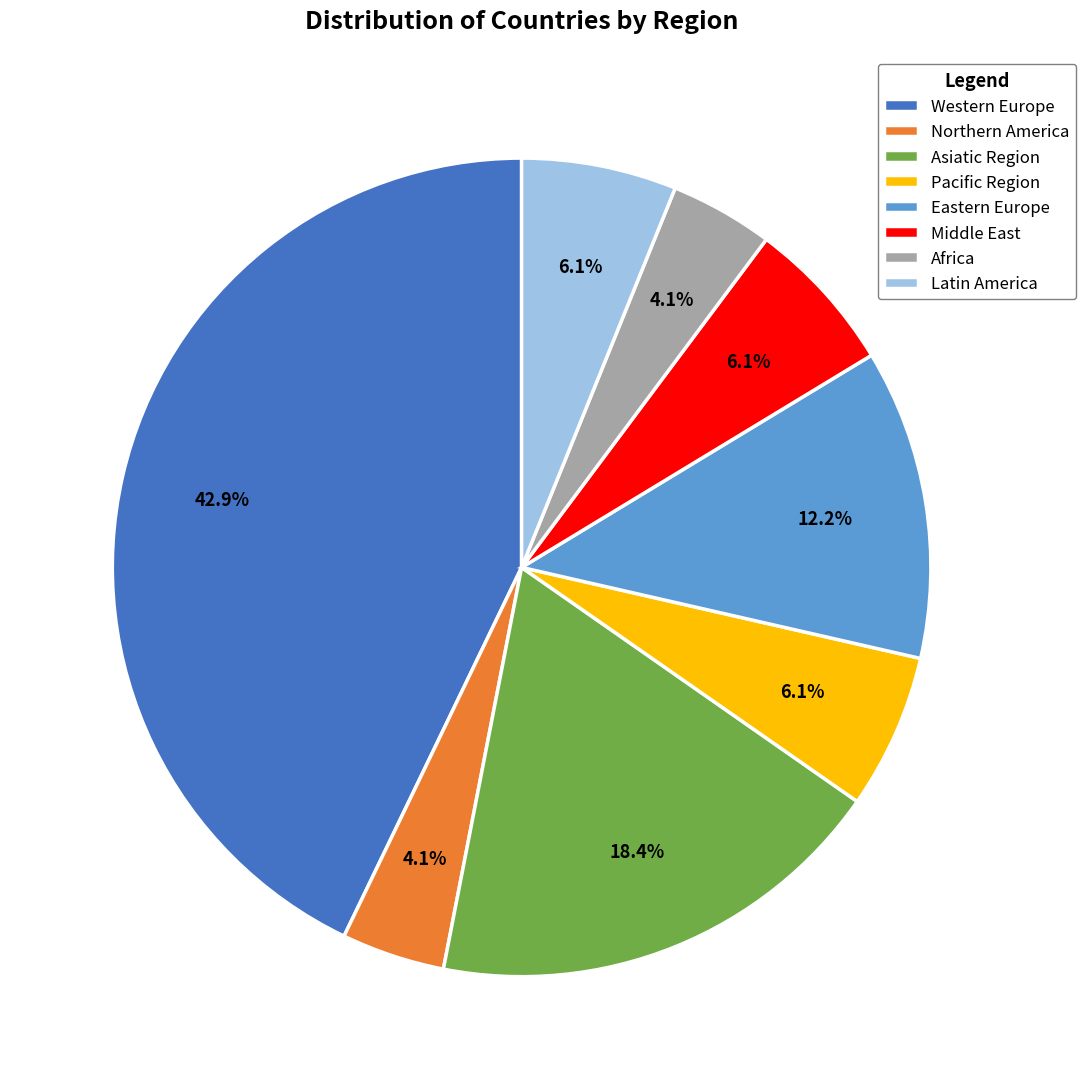

To the nearest percent, what is the average slice percentage?

12%